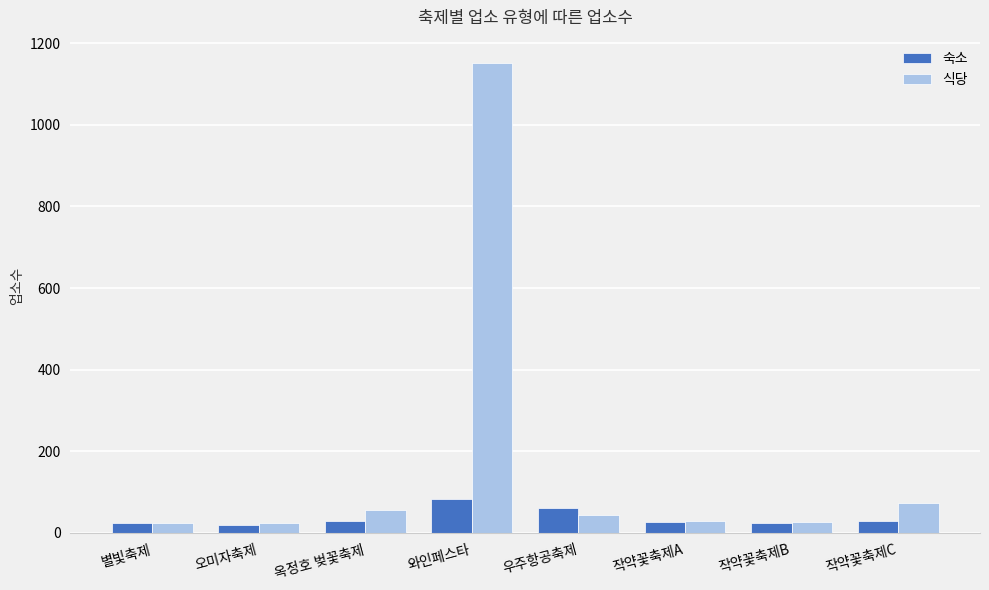

What is the maximum value for 숙소?

82